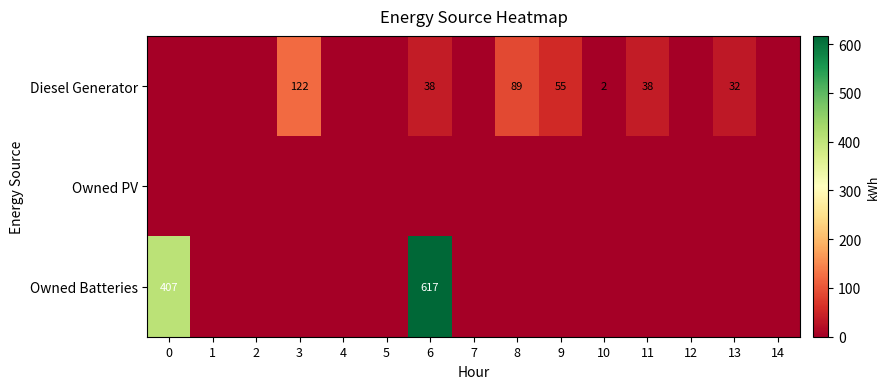

How many data points in Owned Batteries are above 0?

2